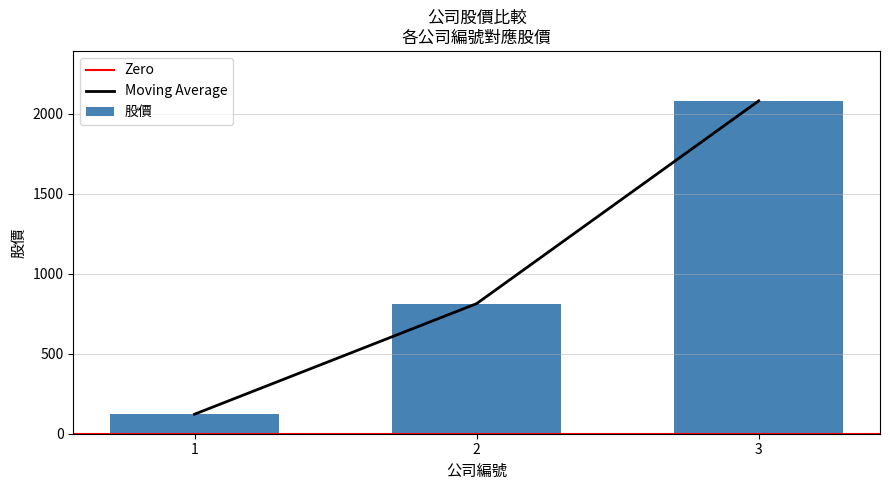

Read the value at 2.

813